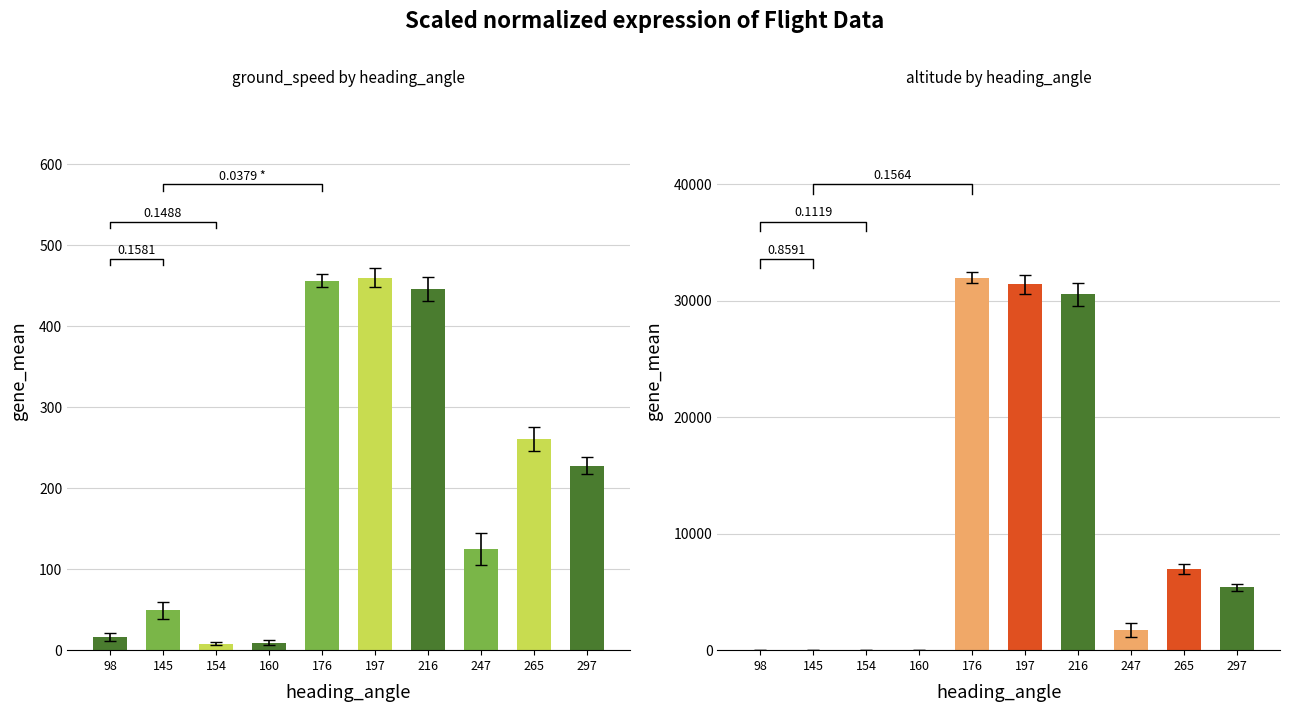

What is the highest value of the altitude series?

32000